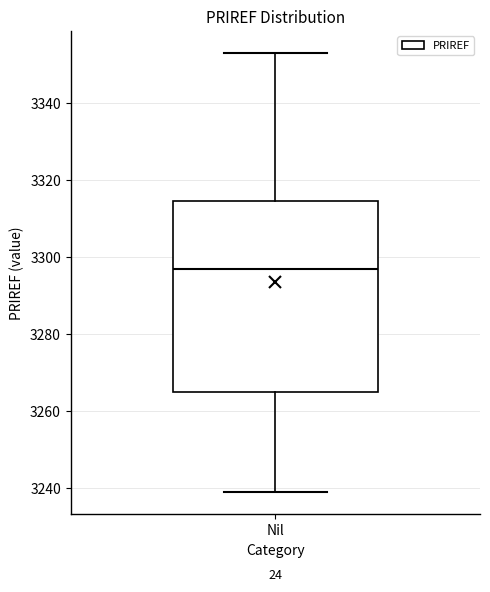

Where is the upper edge of the box for Nil on the y-axis? The values are not printed on the chart, so give them approximately, as read against the axis.

3314